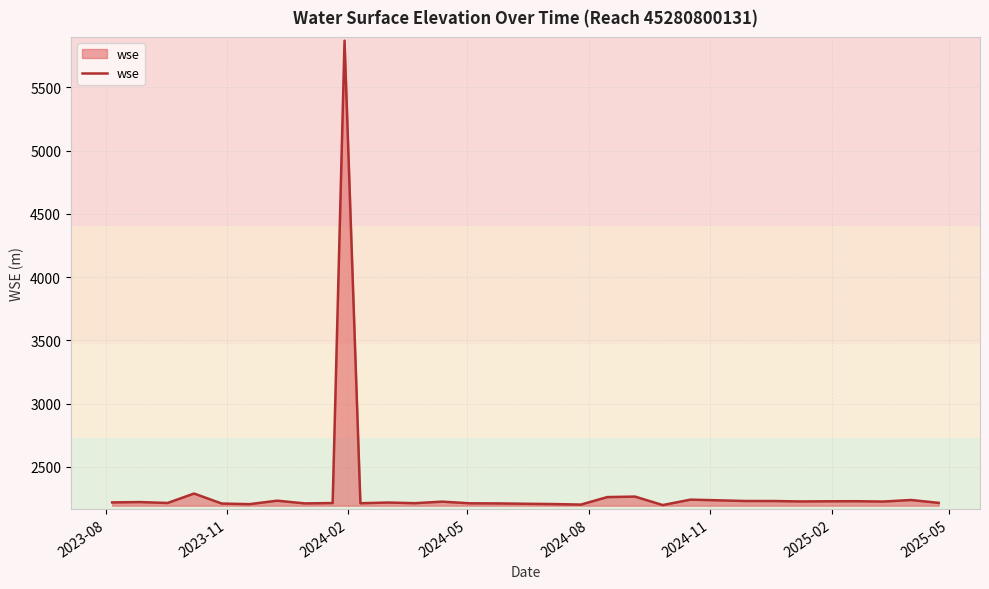

What is the maximum value shown in the chart?

5867.4